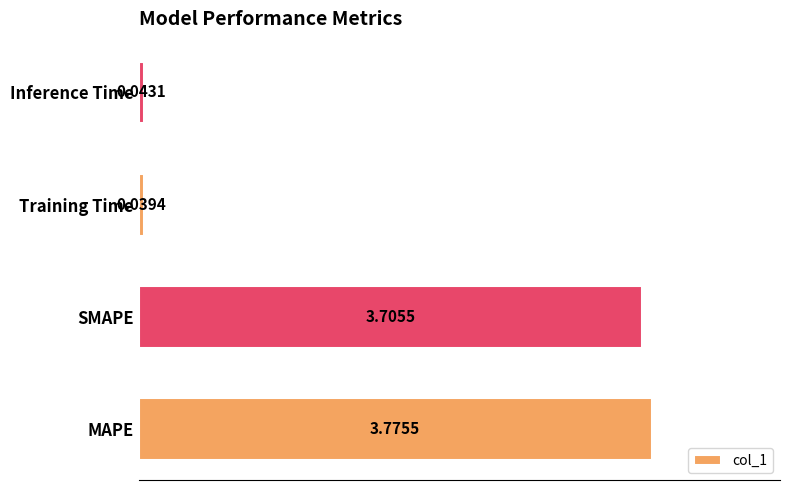

List the labels in order of value, largest first.

MAPE, SMAPE, Inference Time, Training Time